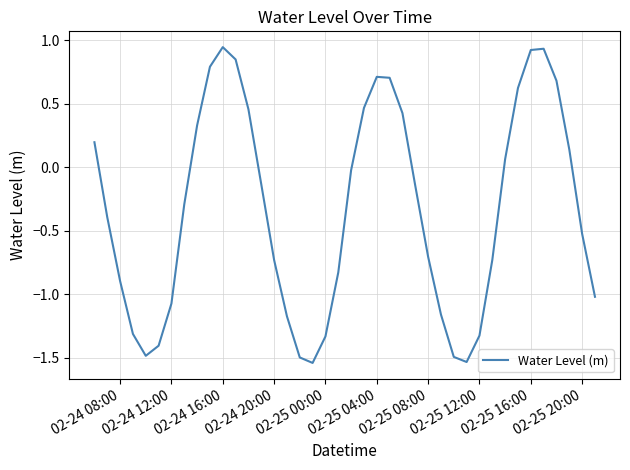

What is the difference between the maximum and minimum values?

2.5